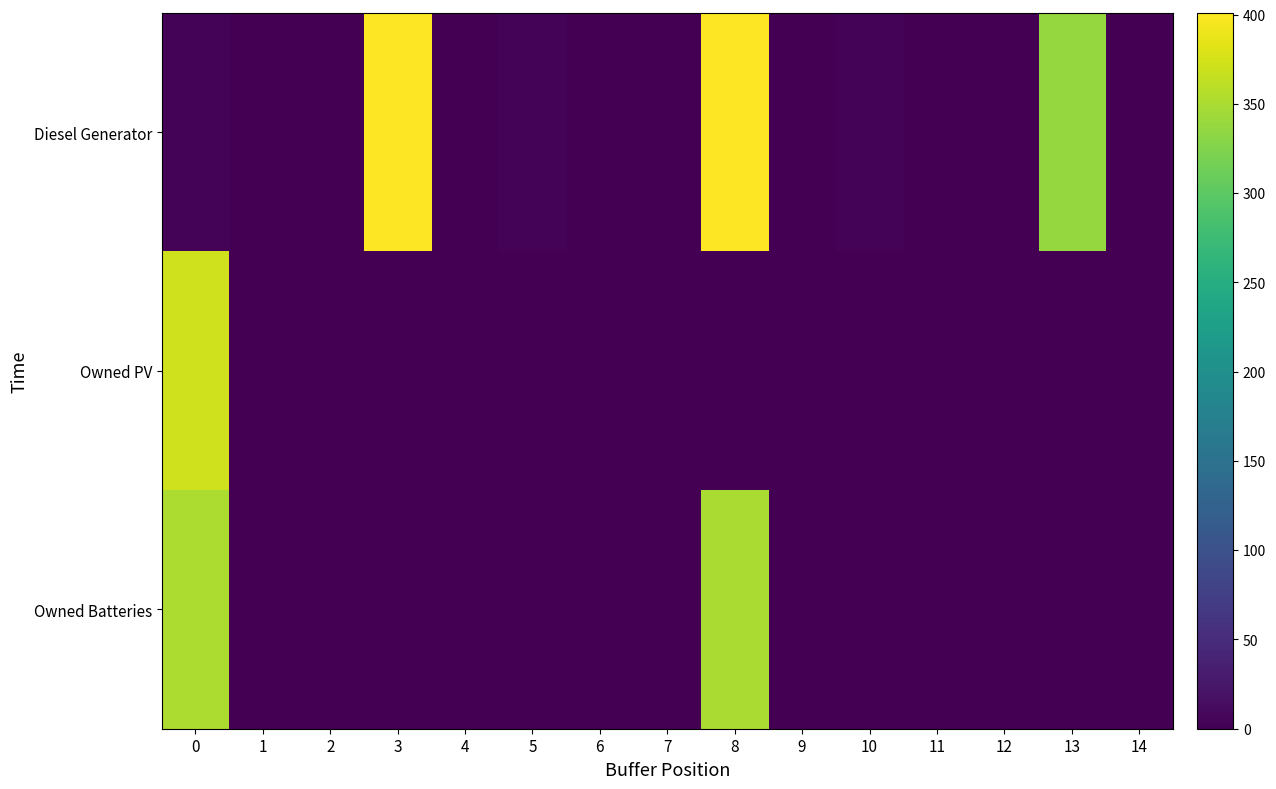

At which category is the sum across all series the highest?

8